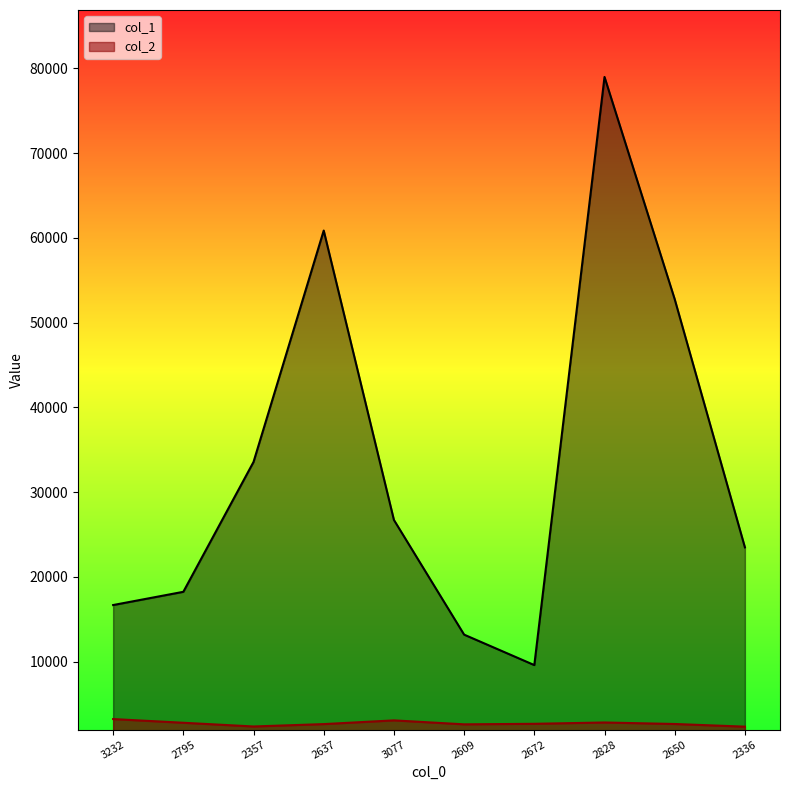

Read the col_2 value at 2795, to the nearest 100.

2800